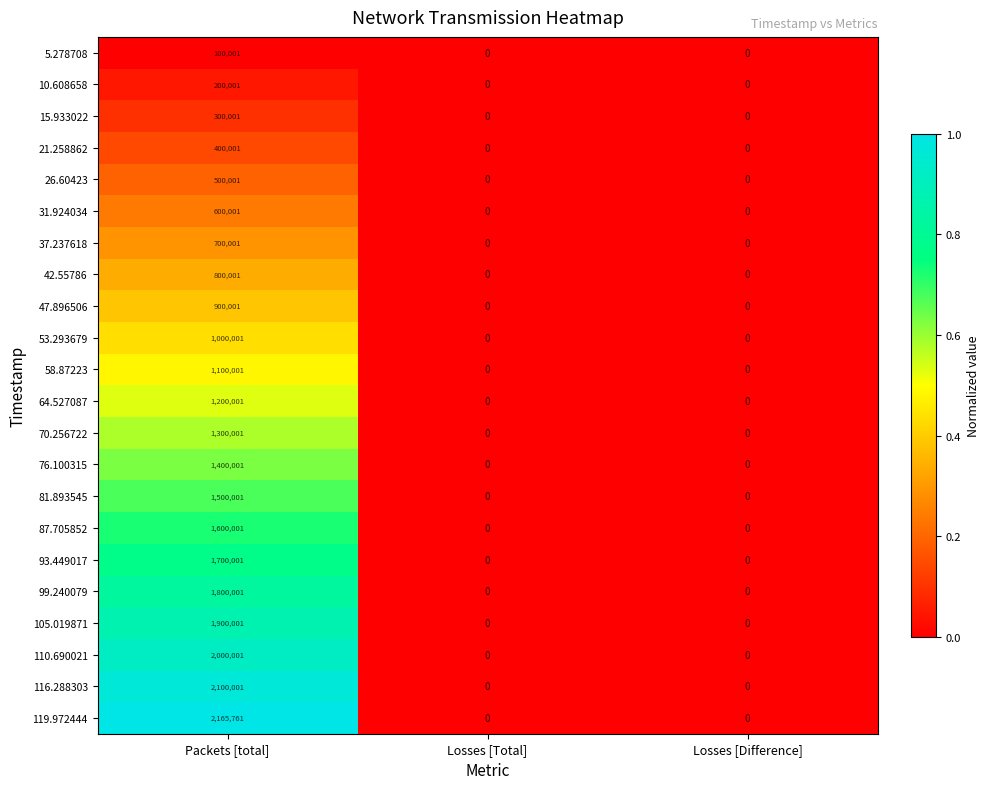

What is the average value of the 81.893545 series?

500000